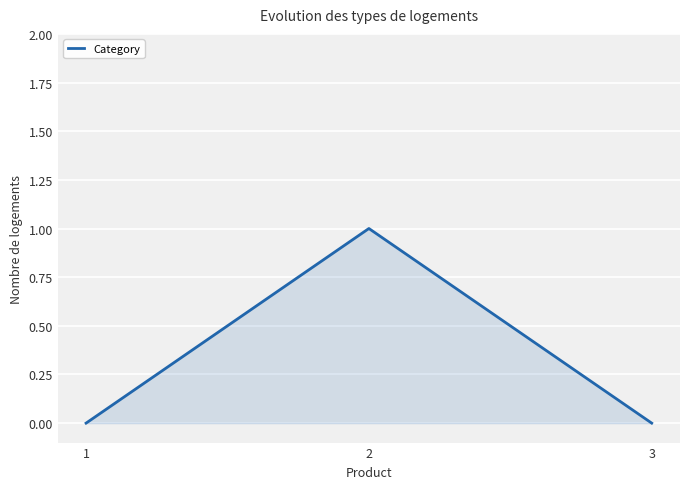

What is the change in value from 1 to 2?

+1